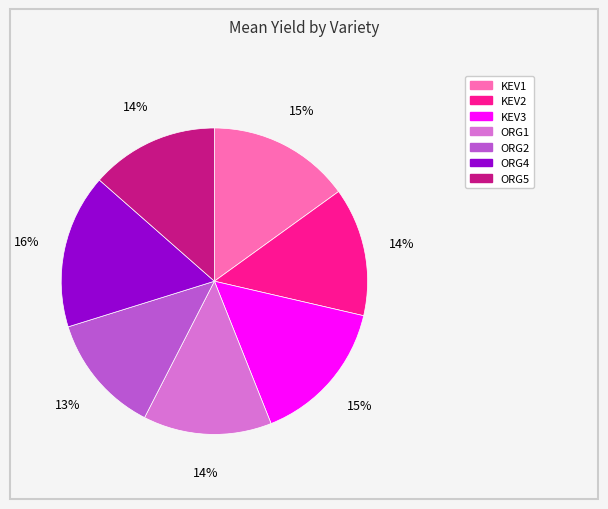

How many segments does this pie chart have?

7